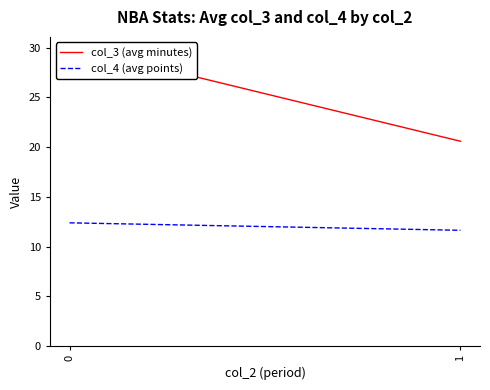

What is the difference between the col_3 (avg minutes) values at 0 and 1?

9.6